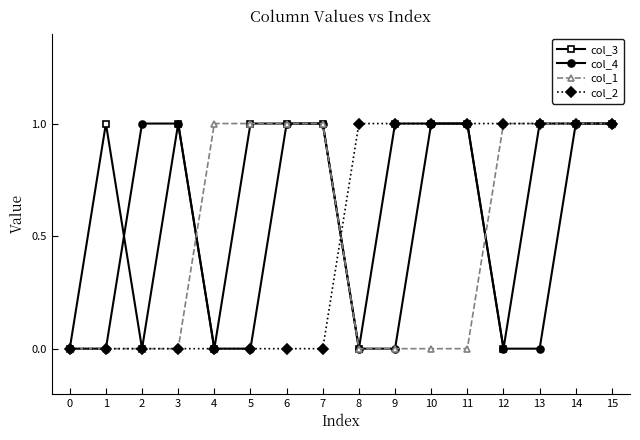

True or false: col_3 has more than 0 interior local peaks.

True